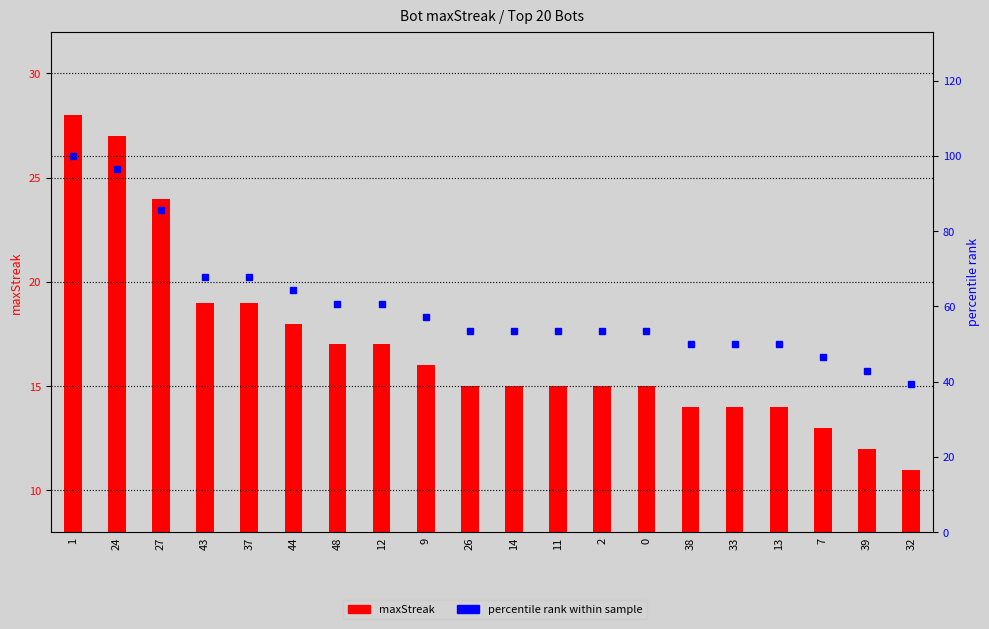

How many data points in maxStreak are above 15?

9